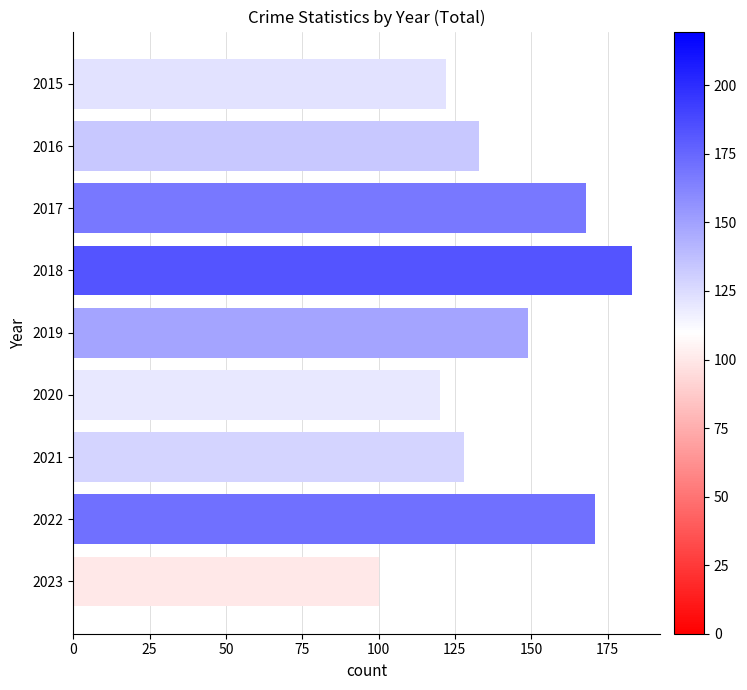

How many values are below 133?

4